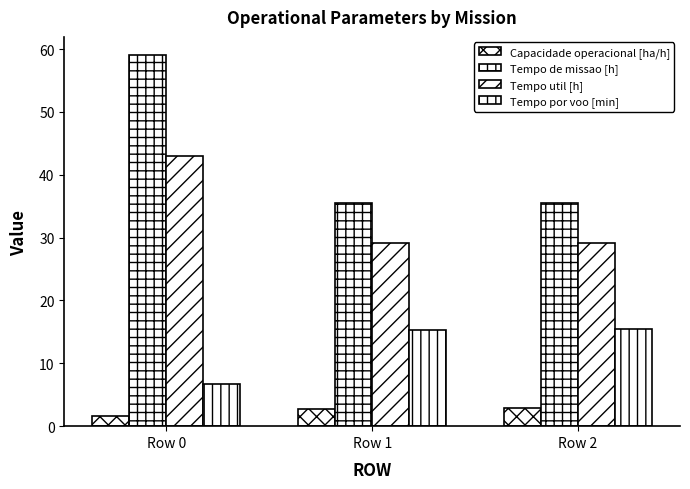

Reading left to right, transcribe all the data shown in this chart.

Capacidade operacional [ha/h]: Row 0=1.7	Row 1=2.8	Row 2=2.8
Tempo de missao [h]: Row 0=59.0	Row 1=35.6	Row 2=35.5
Tempo util [h]: Row 0=43.0	Row 1=29.1	Row 2=29.1
Tempo por voo [min]: Row 0=6.8	Row 1=15.3	Row 2=15.4